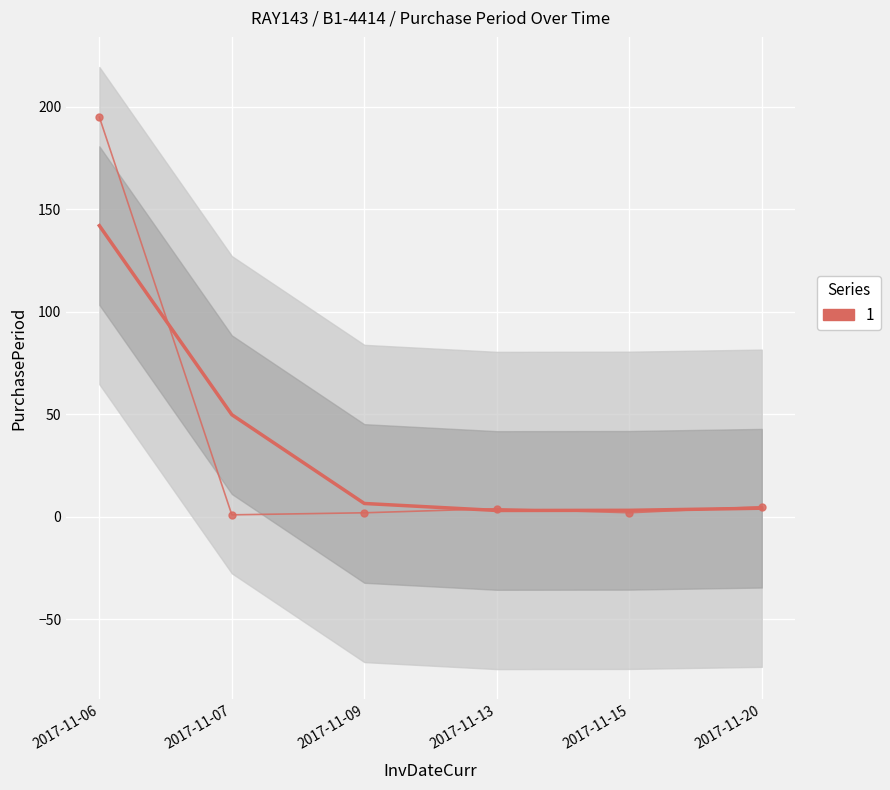

What is the value of the 3rd point from the left?

2